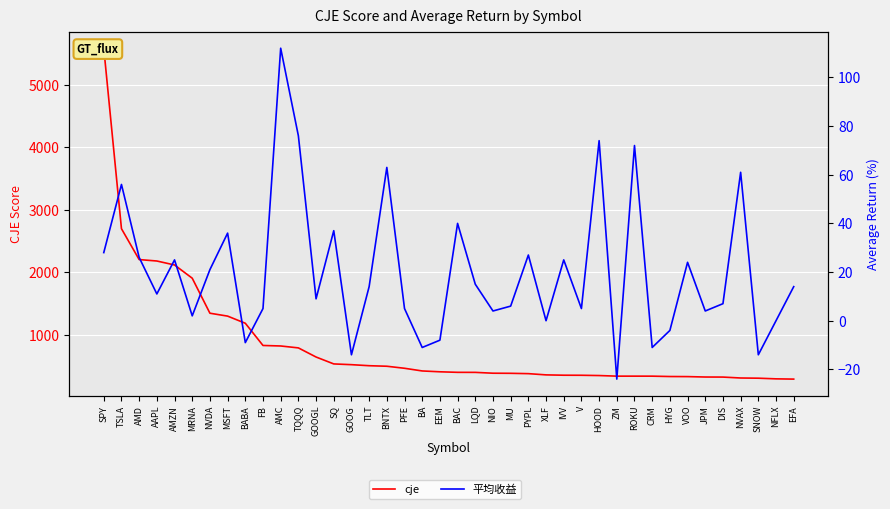

At which label does cje first exceed 408?

SPY